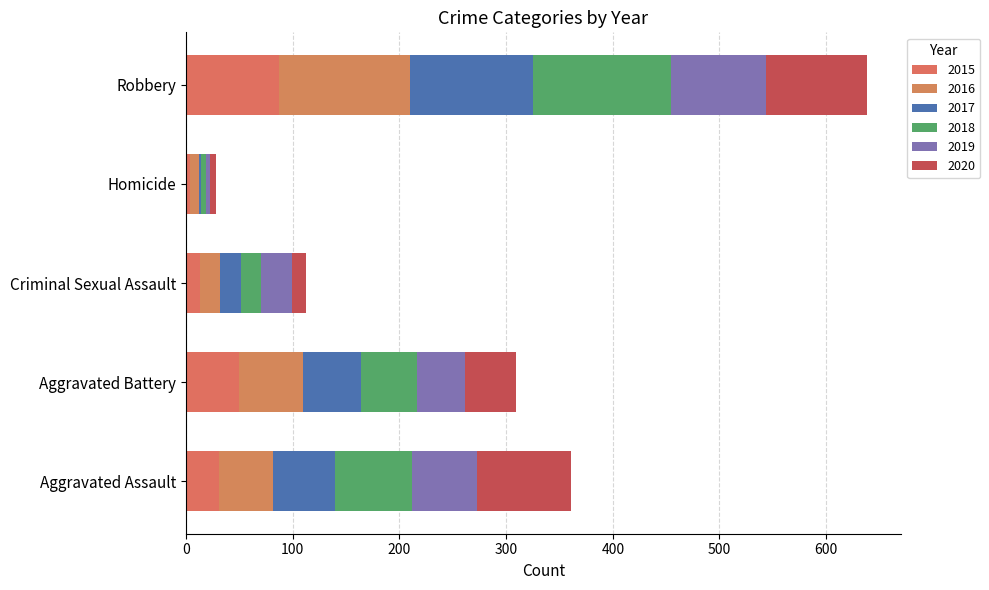

How many distinct data groups are displayed?

6